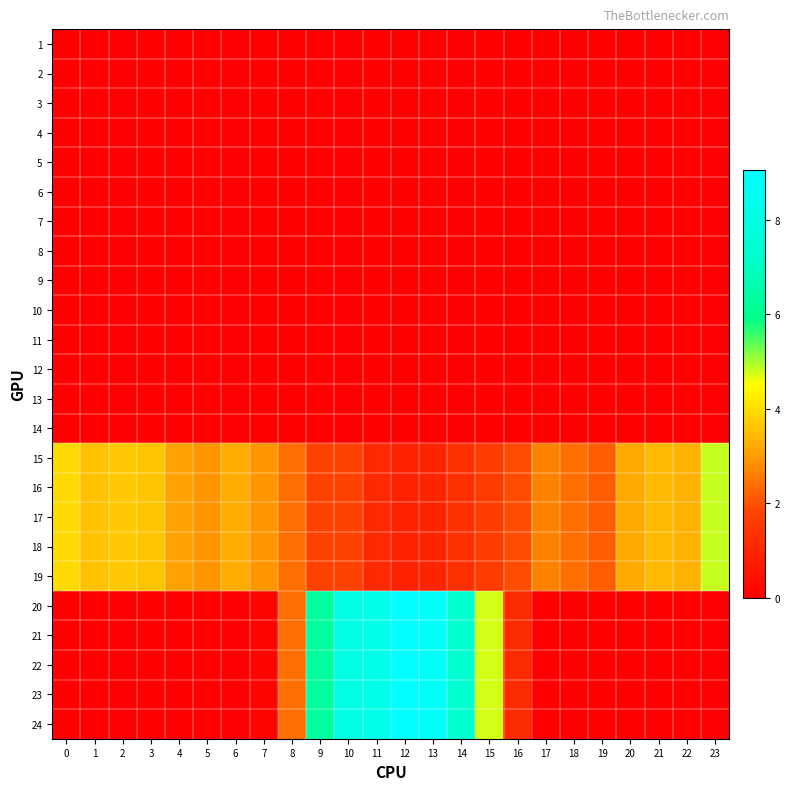

Rank the series at 22 from lowest to highest value.

1, 2, 3, 4, 5, 6, 7, 8, 9, 10, 11, 12, 13, 14, 20, 21, 22, 23, 24, 15, 16, 17, 18, 19